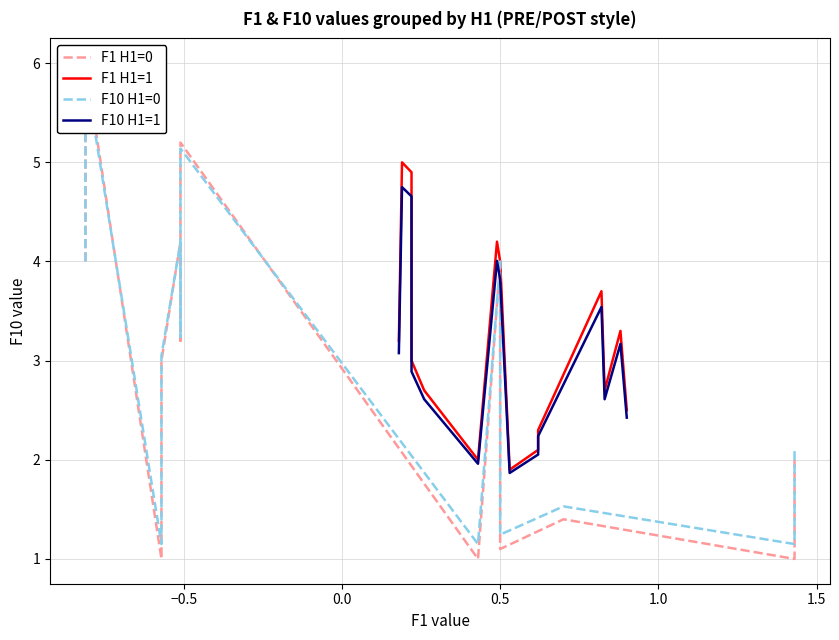

Reading left to right, what are all the values shown in this chart?

F1 H1=0: 4.0	5.0	6.0	1.0	2.0	3.0	4.2	3.2	5.2	1.0	4.0	1.1	1.4	1.0	2.0
F1 H1=1: 3.2	5.0	4.9	3.0	2.7	2.0	4.2	4.0	1.9	2.1	2.3	3.7	2.7	3.3	2.5
F10 H1=0: 4.0	5.0	5.9	1.1	2.1	3.0	4.2	3.2	5.1	1.1	4.0	1.2	1.5	1.1	2.1
F10 H1=1: 3.1	4.8	4.7	2.9	2.6	2.0	4.0	3.8	1.9	2.1	2.2	3.5	2.6	3.2	2.4